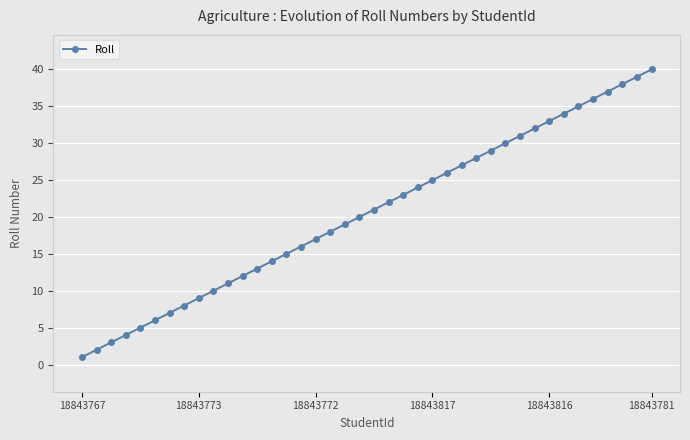

What is the greatest value displayed?

40